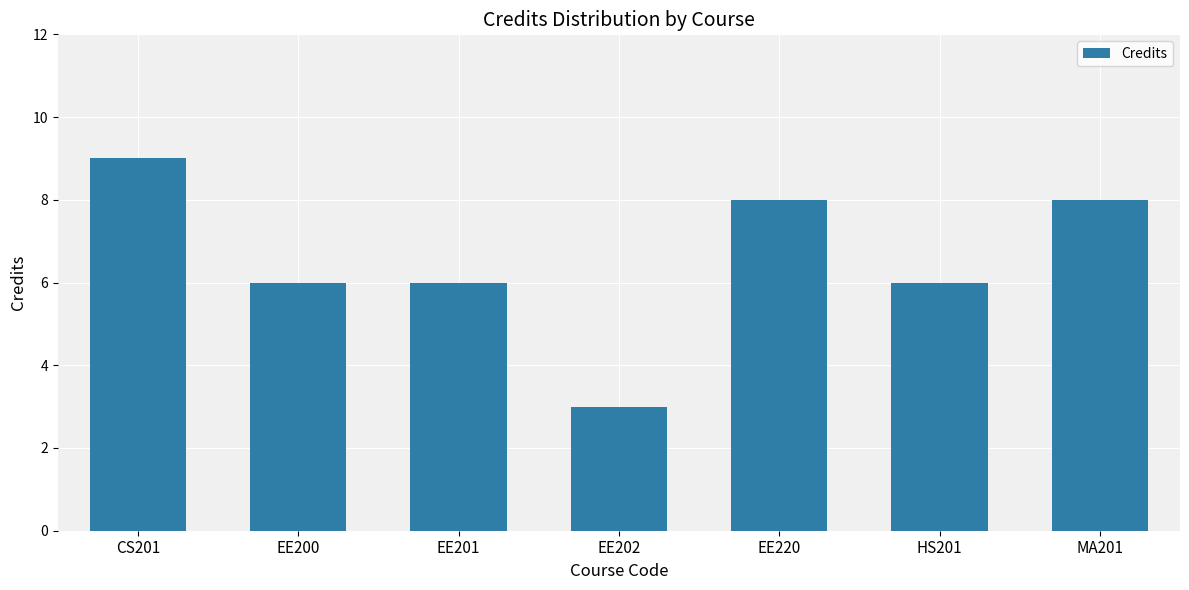

How many series are shown in this chart?

1